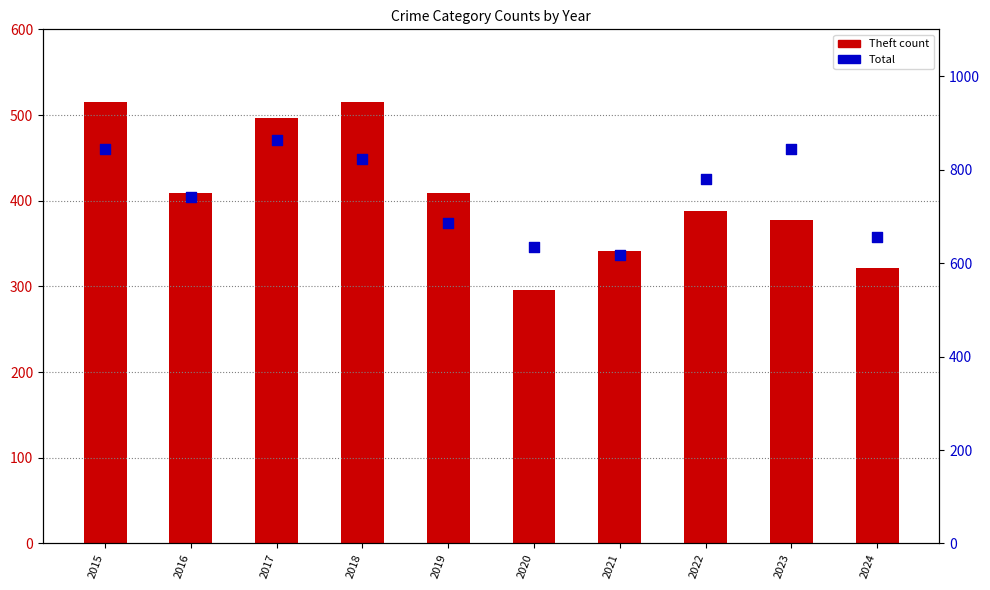

Which series contains the highest Y value?

Total